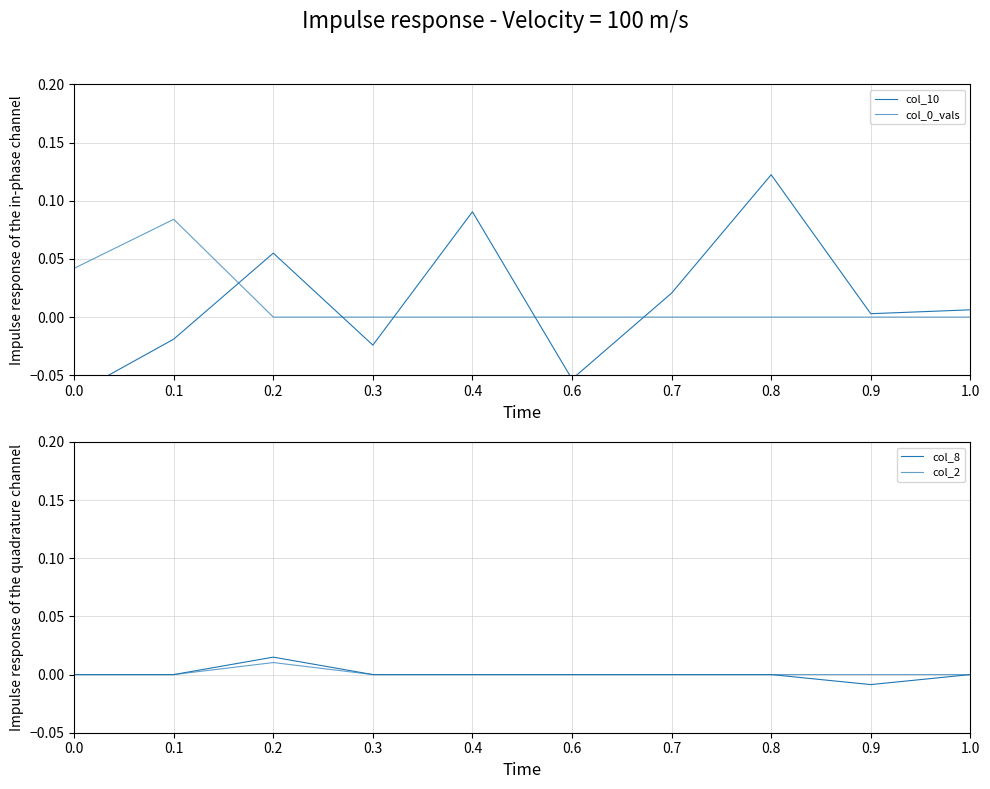

Reading left to right, list all the values displayed in this chart.

col_10: 0.0=-0.1	0.1=-0.0	0.2=0.1	0.3=-0.0	0.4=0.1	0.6=-0.1	0.7=0.0	0.8=0.1	0.9=0.0	1.0=0.0
col_0_vals: 0.0=0.0	0.1=0.1	0.2=0.0	0.3=0.0	0.4=0.0	0.6=0.0	0.7=0.0	0.8=0.0	0.9=0.0	1.0=0.0
col_8: 0.0=0.0	0.1=0.0	0.2=0.0	0.3=0.0	0.4=0.0	0.6=0.0	0.7=0.0	0.8=0.0	0.9=-0.0	1.0=0.0
col_2: 0.0=0.0	0.1=0.0	0.2=0.0	0.3=0.0	0.4=0.0	0.6=0.0	0.7=0.0	0.8=0.0	0.9=0.0	1.0=0.0